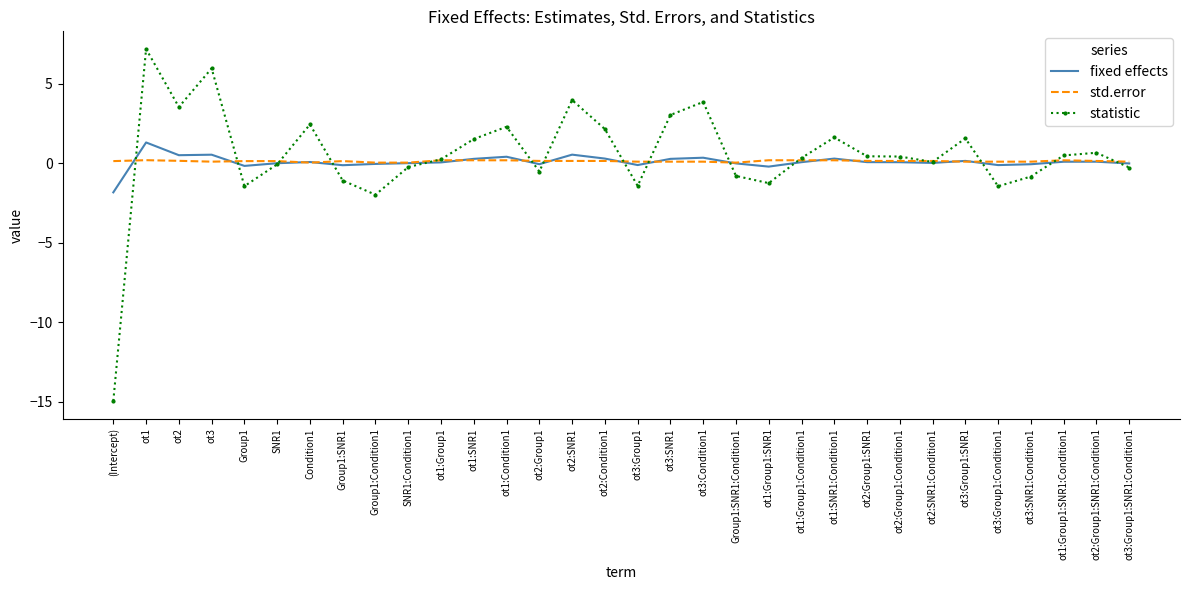

Rank the series by their maximum value, from lowest to highest.

std.error, fixed effects, statistic